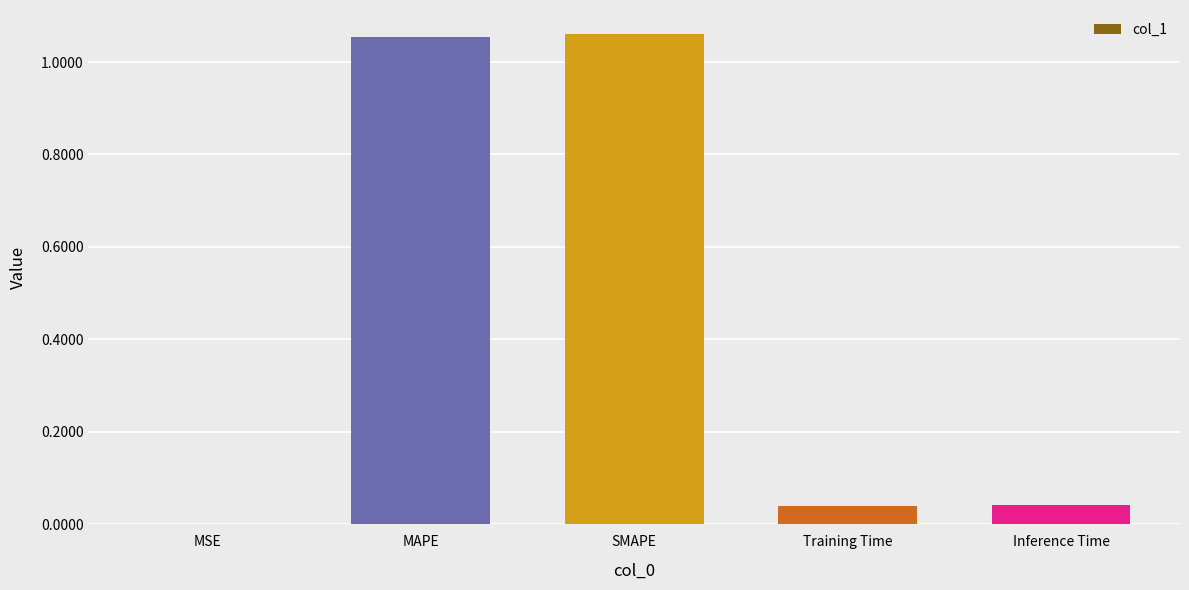

At which label is the value closest to 0?

MSE